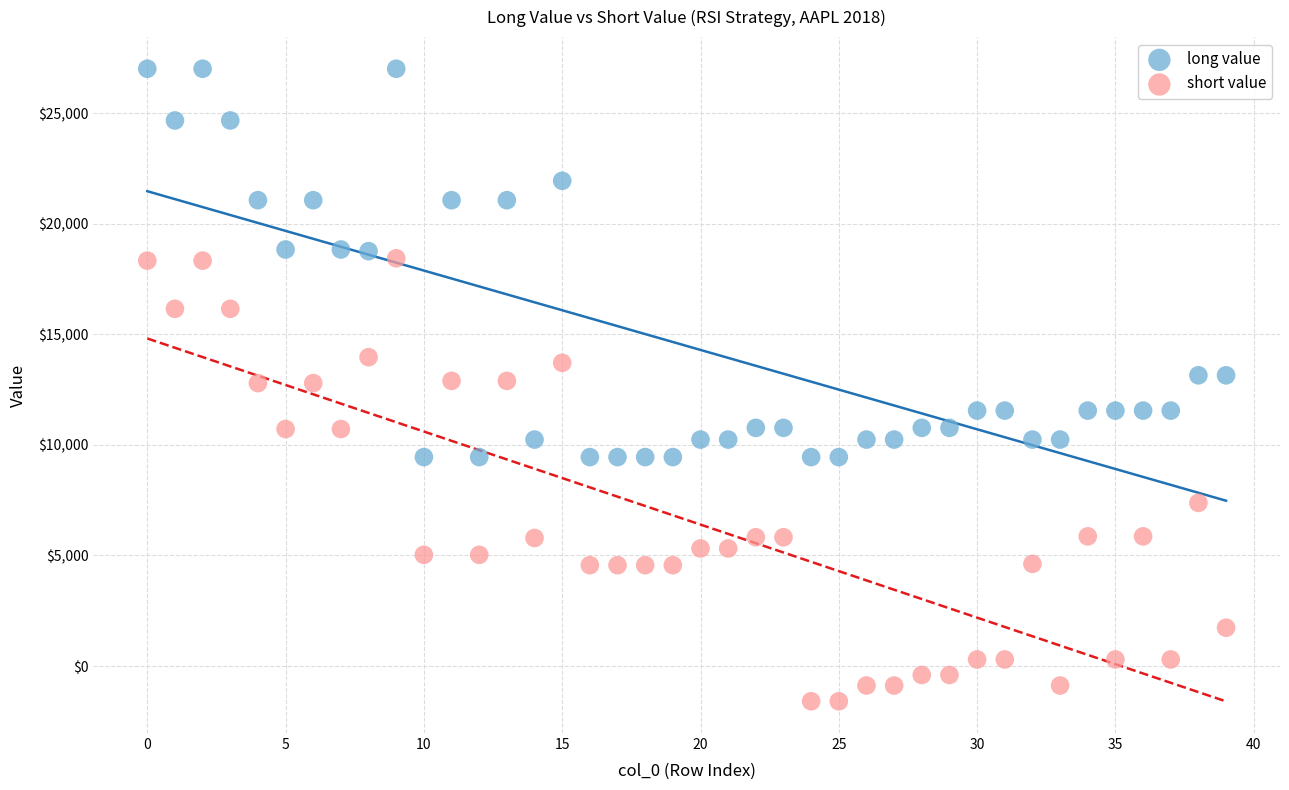

Which series reaches the minimum Y coordinate?

short value